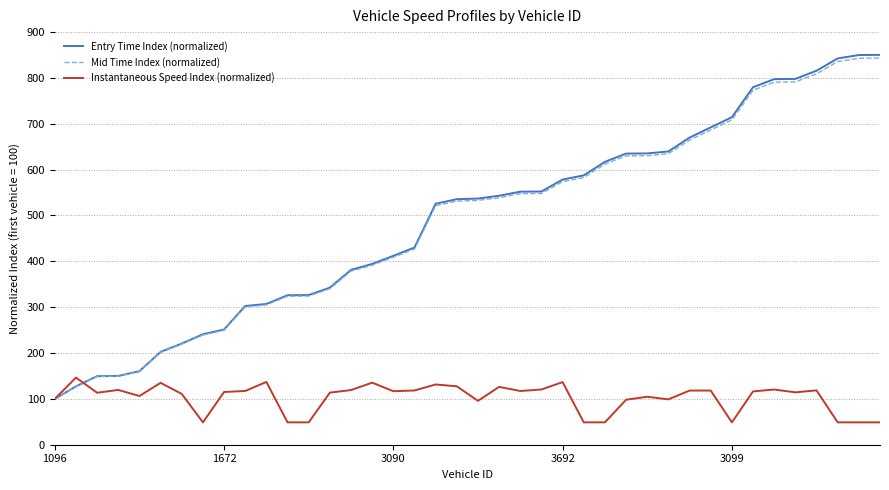

How many lines are shown in the chart?

3